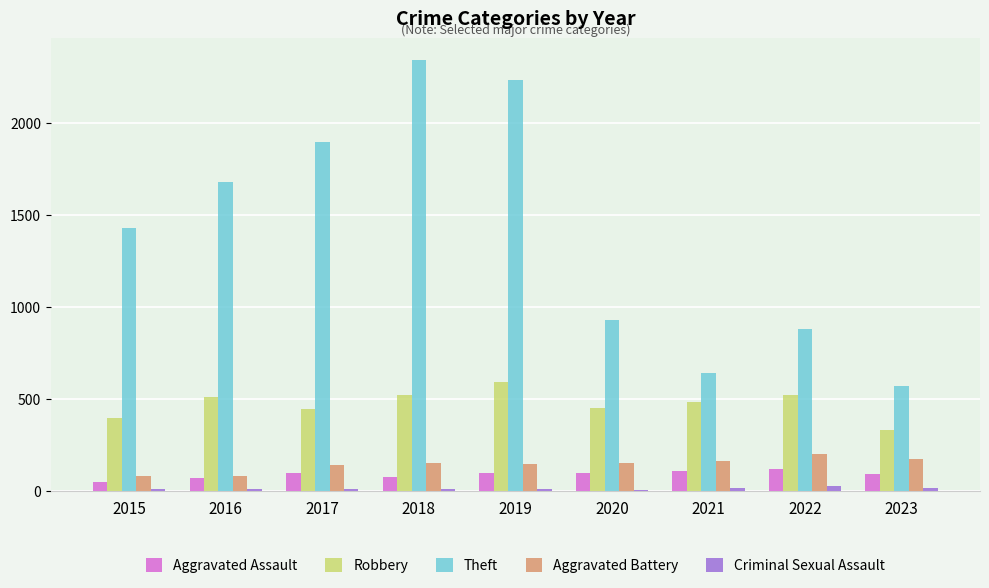

Which series changed the most between 2017 and 2018?

Theft